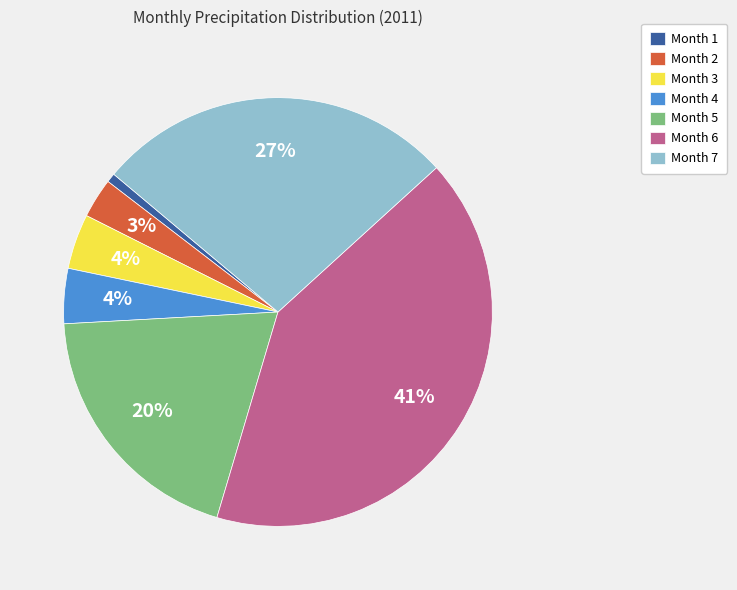

Count the number of slices in the pie.

7